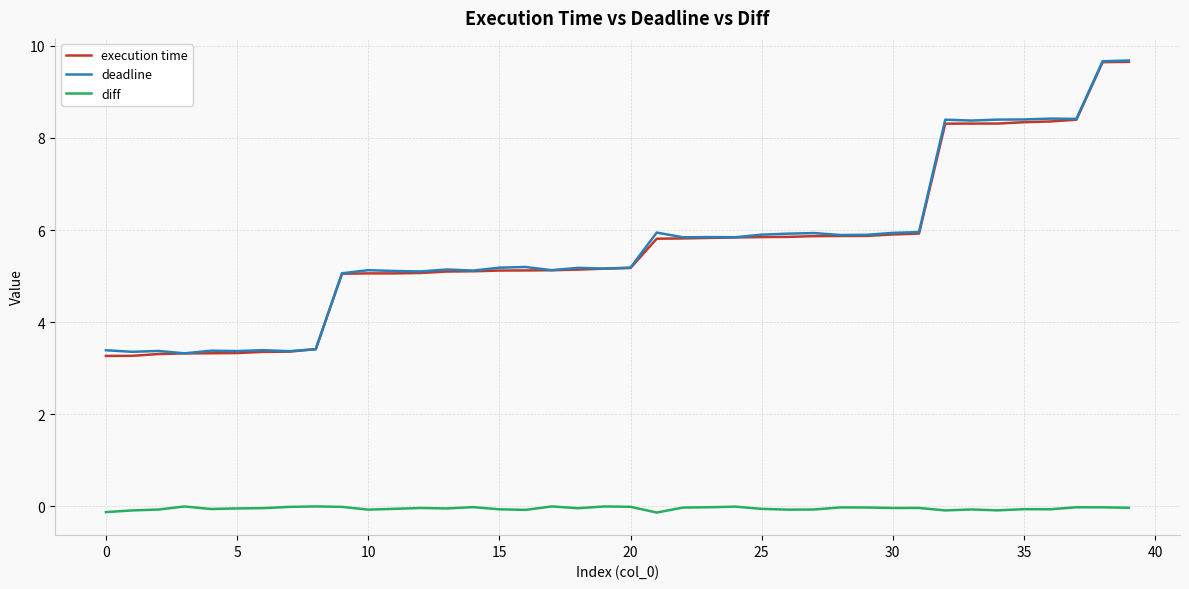

True or false: deadline and diff cross at least once.

False